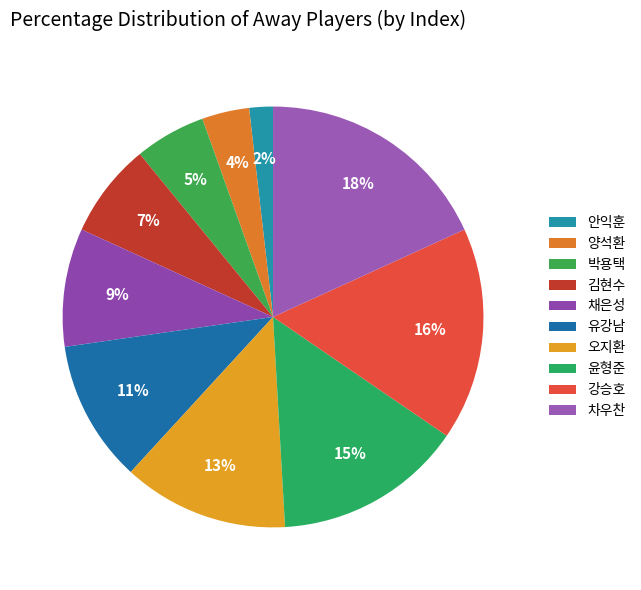

To the nearest percent, what portion does 김현수 represent?

7%